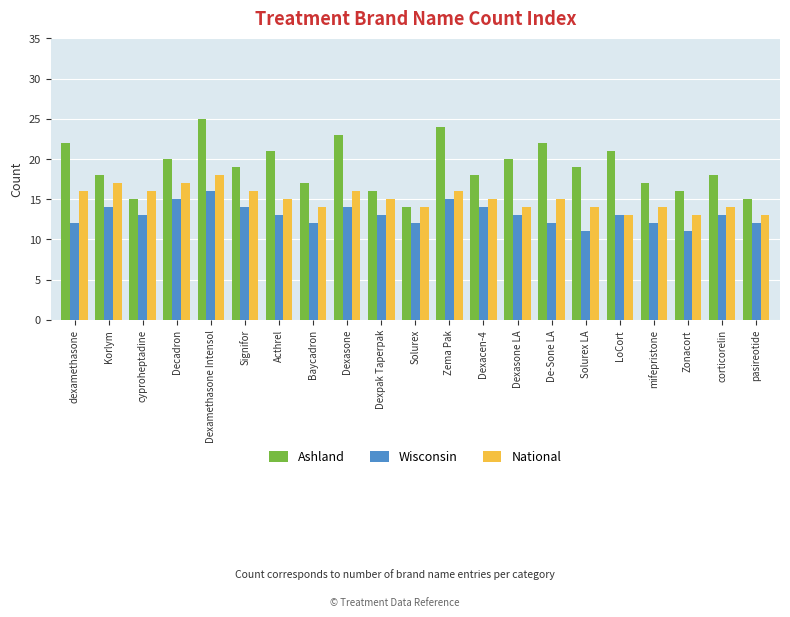

Which series has the widest spread of values?

Ashland